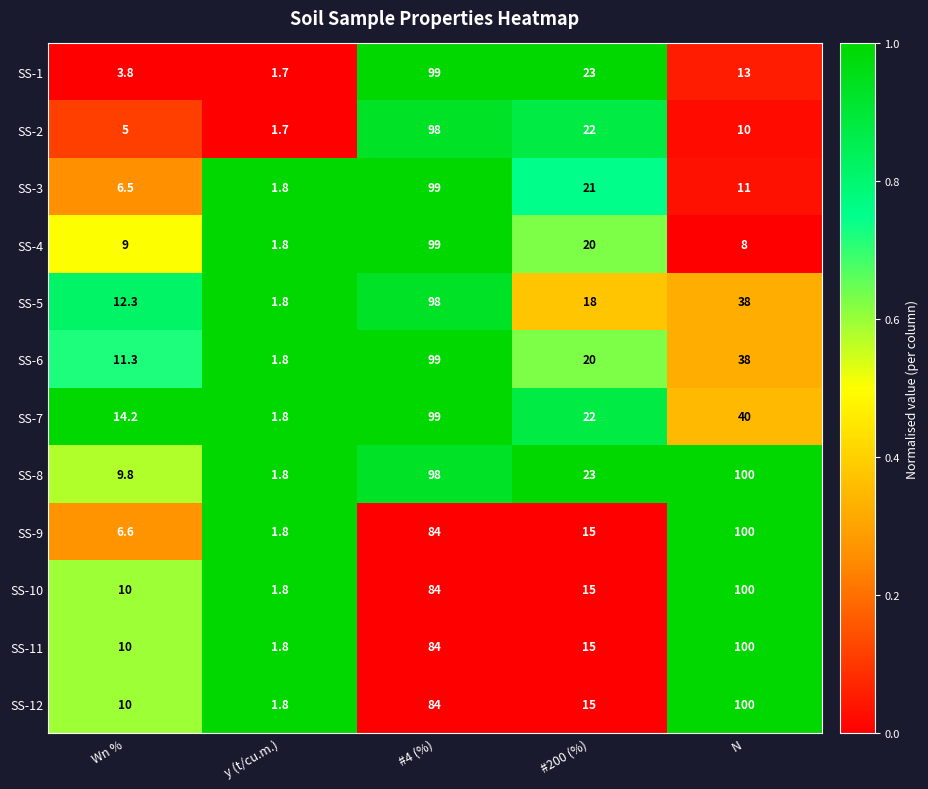

At which category is the sum across all series the highest?

#4 (%)